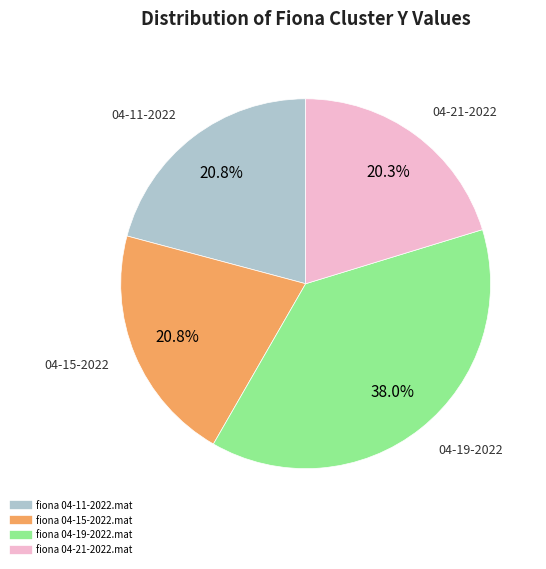

What is the ratio of the value at fiona 04-15-2022.mat to the value at fiona 04-19-2022.mat?

0.5